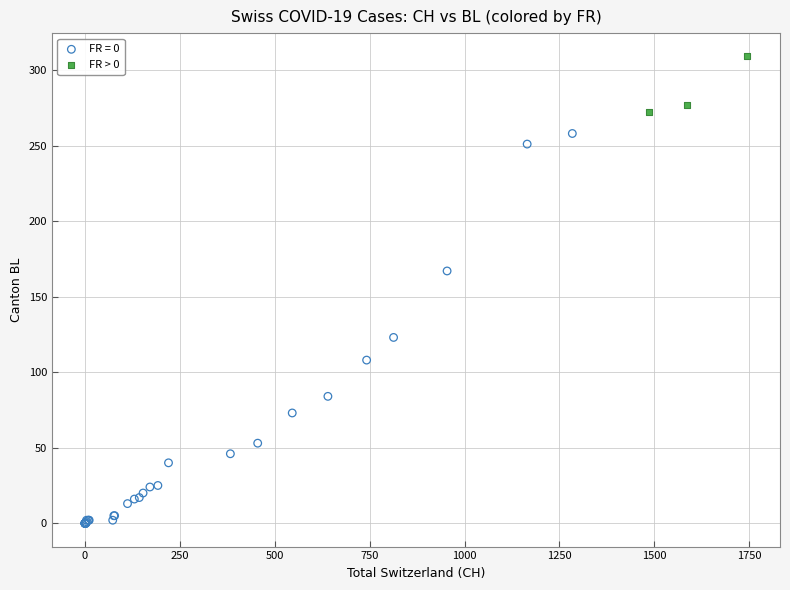

Which series reaches the minimum Y coordinate?

FR = 0